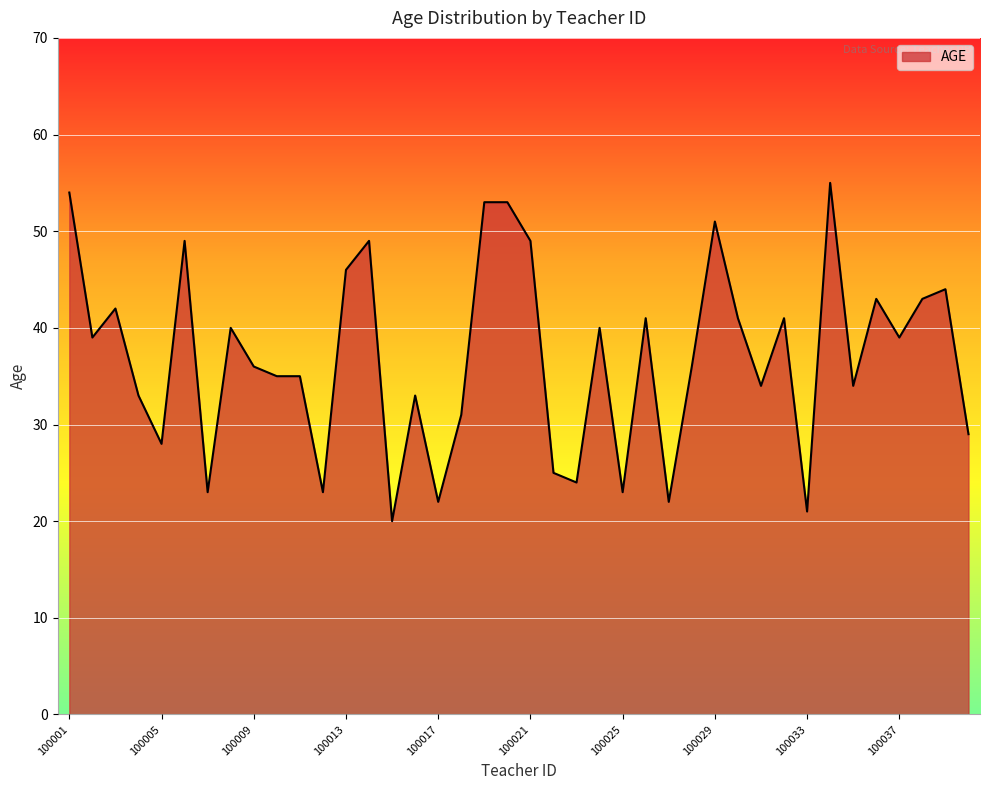

What is the difference between the maximum and minimum values?

35